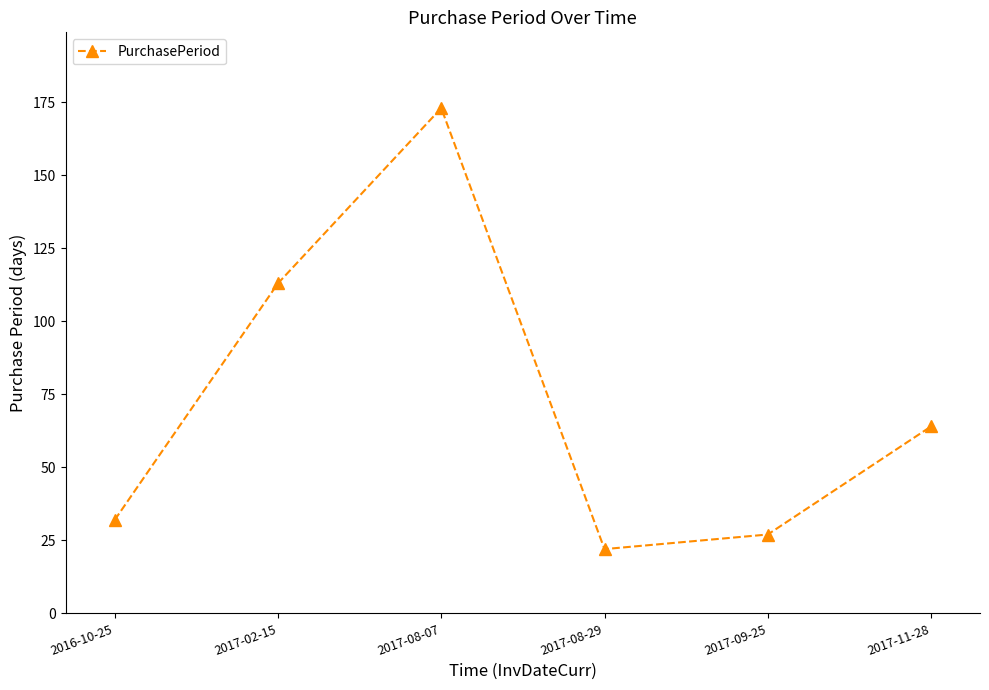

What is the label of the 1st point from the left?

2016-10-25